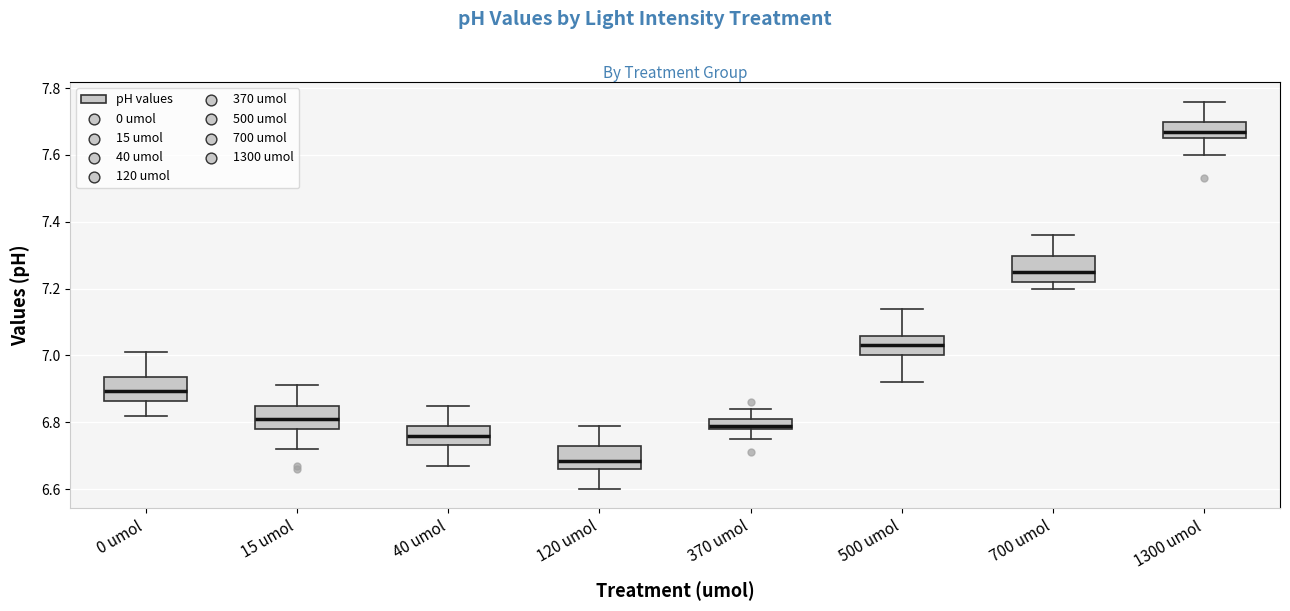

Which box's median line is the lowest?

120 umol